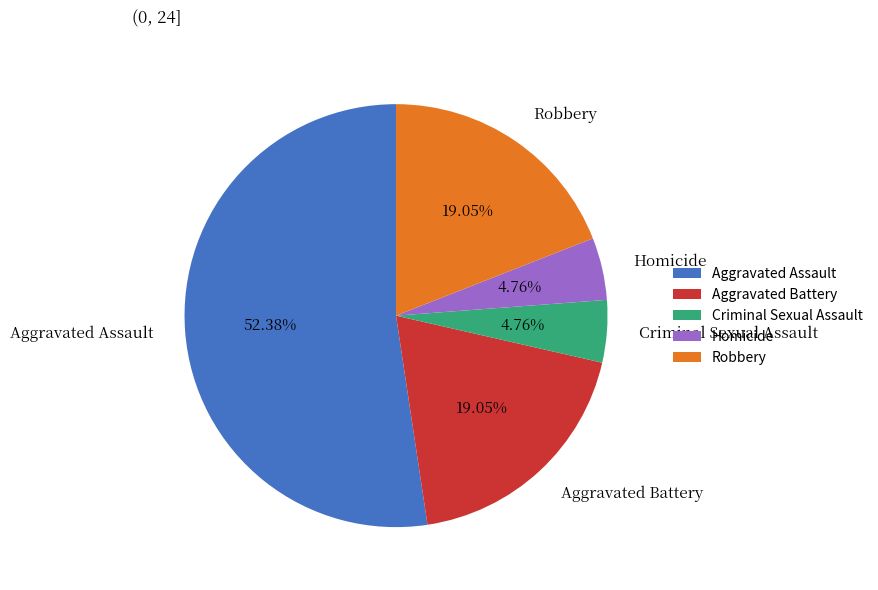

To the nearest percent, what percentage of the pie is Homicide?

5%